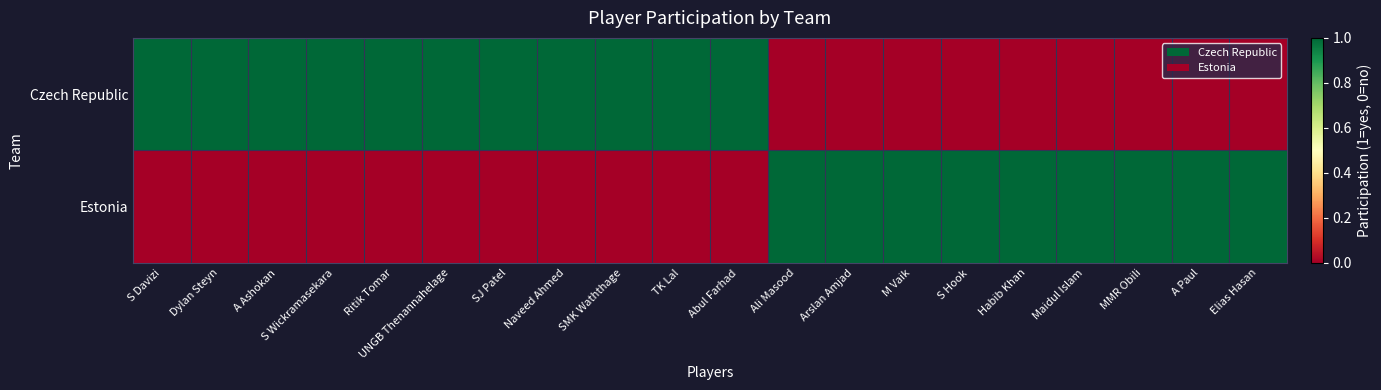

Rank the series by their maximum value, from highest to lowest.

Czech Republic, Estonia